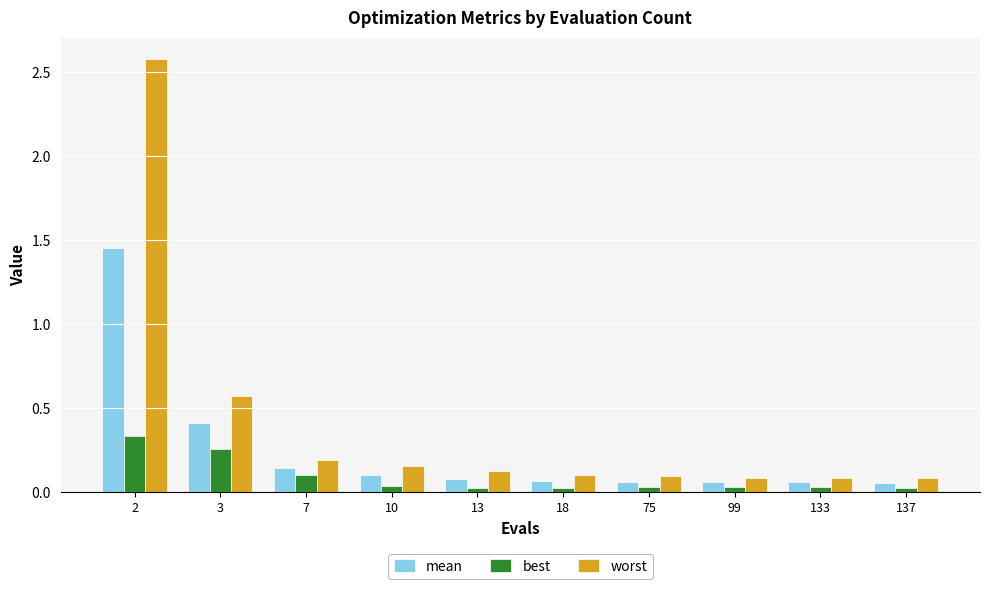

What is the sum of all best values?

0.9